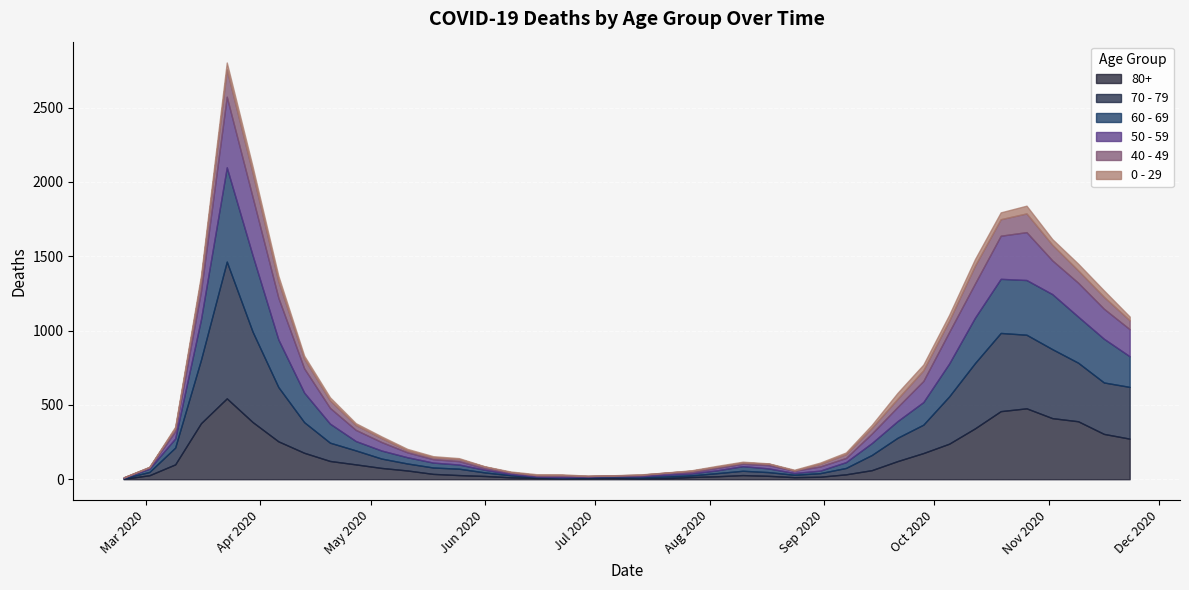

What is the sum of all 70 - 79 values?

7107